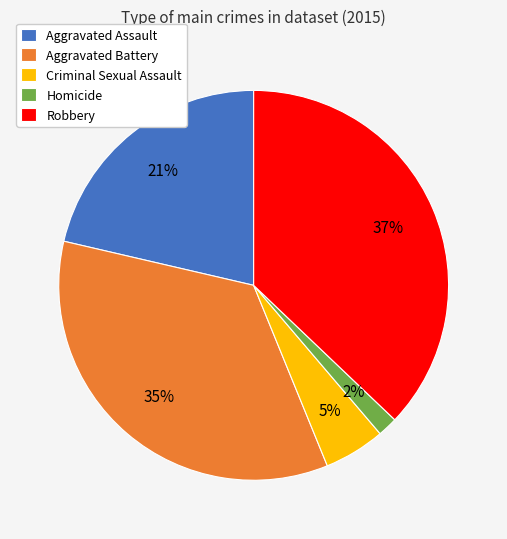

Does Aggravated Assault represent more than half of the total?

No